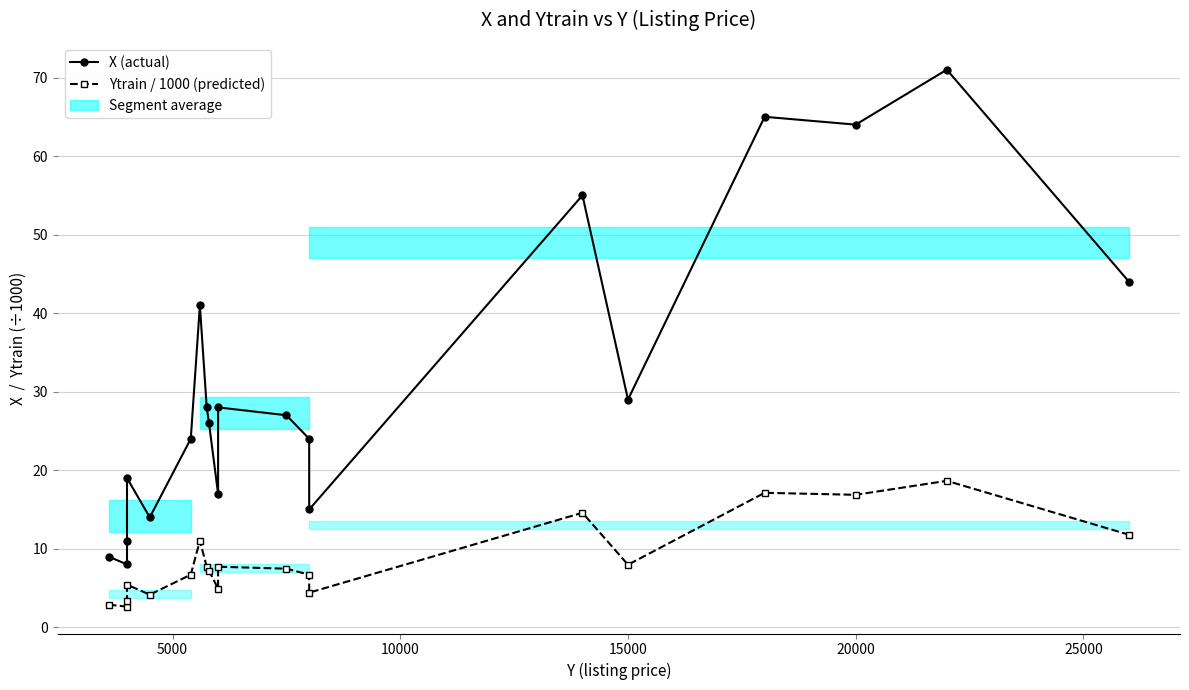

Is it true that X (actual) equals 6.9 at 20000?

False